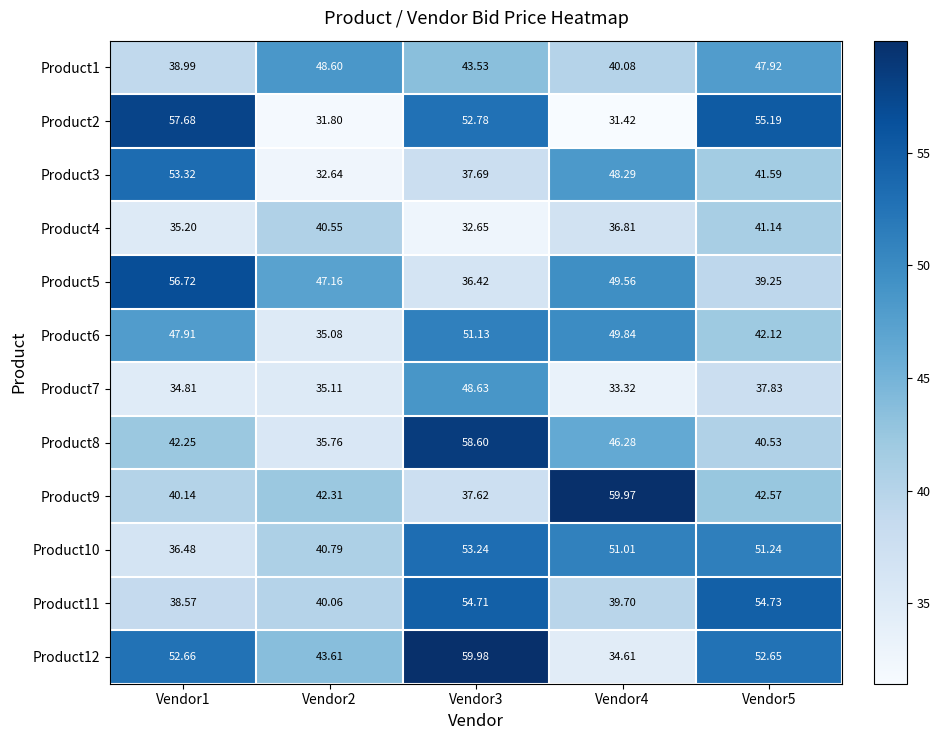

Is the value of Product5 at Vendor4 greater than the value of Product2 at Vendor4?

Yes